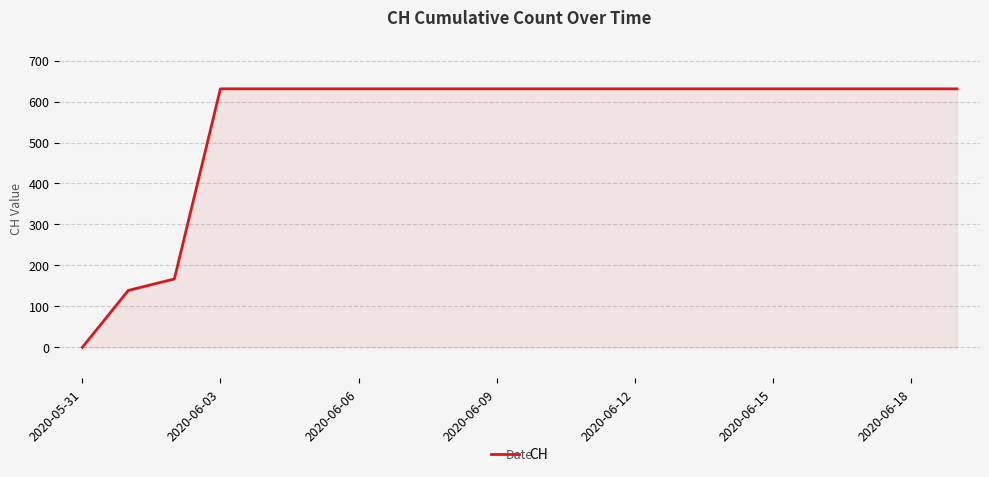

Reading left to right, what are all the values shown in this chart?

0	139	167	631	631	631	631	631	631	631	631	631	631	631	631	631	631	631	631	631